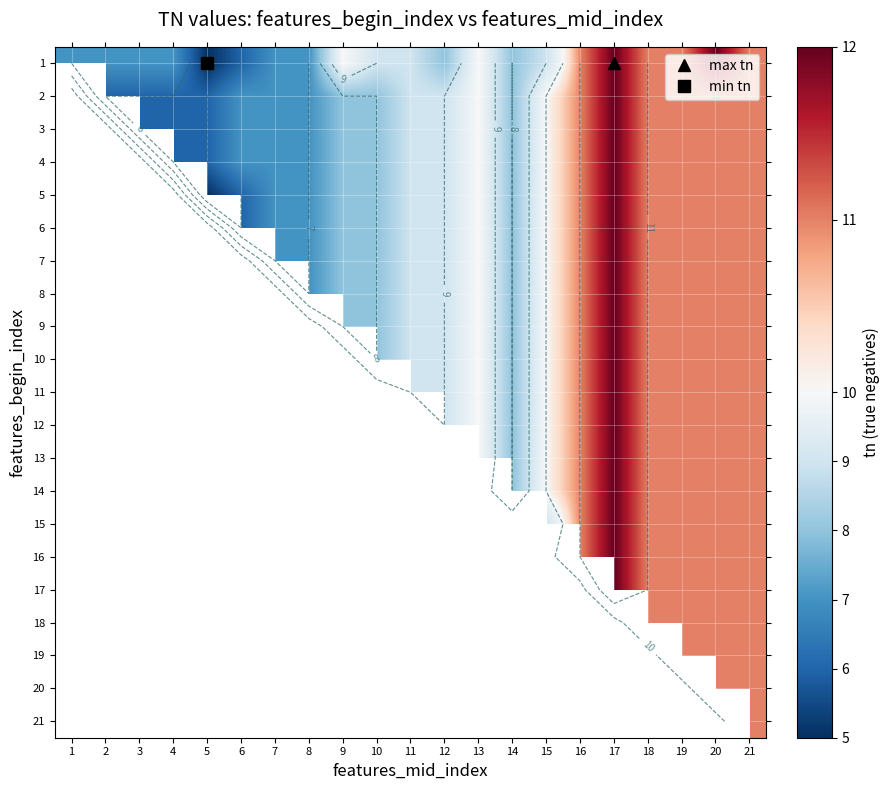

Which series changed the most between 3 and 19?

2